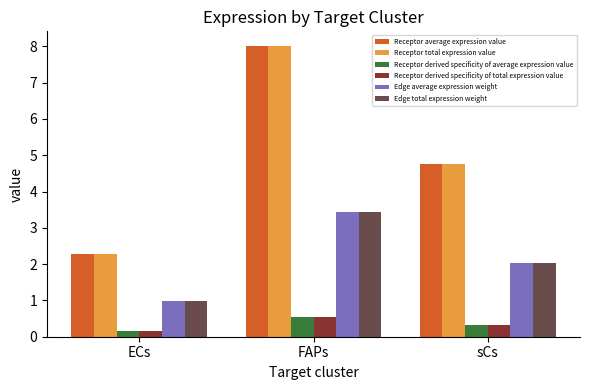

What is the difference between the maximum and minimum values in the Edge total expression weight series?

2.5